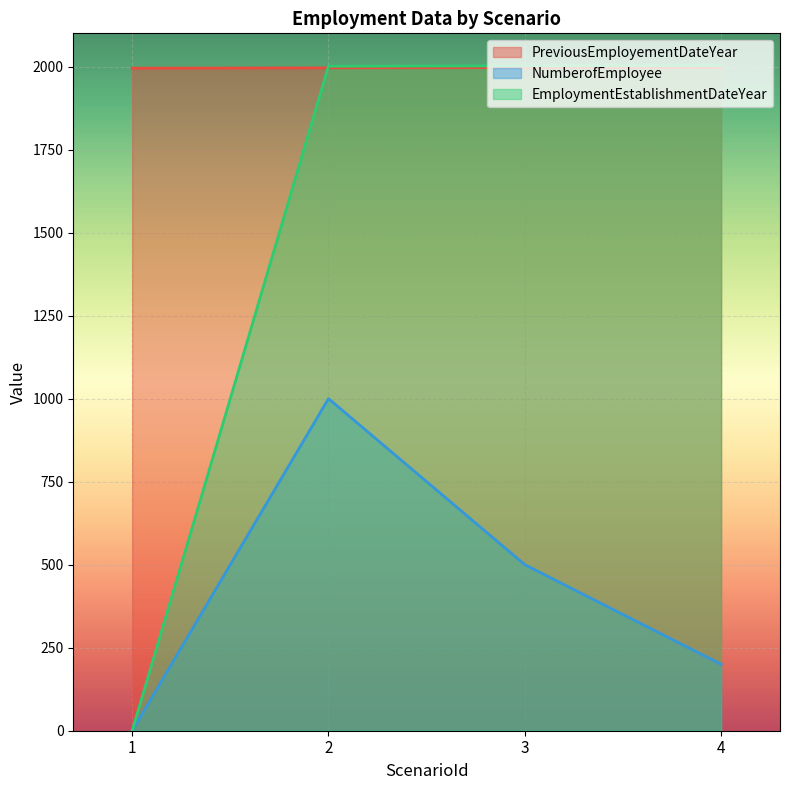

At 1, list the series in order from smallest to largest.

NumberofEmployee, EmploymentEstablishmentDateYear, PreviousEmployementDateYear